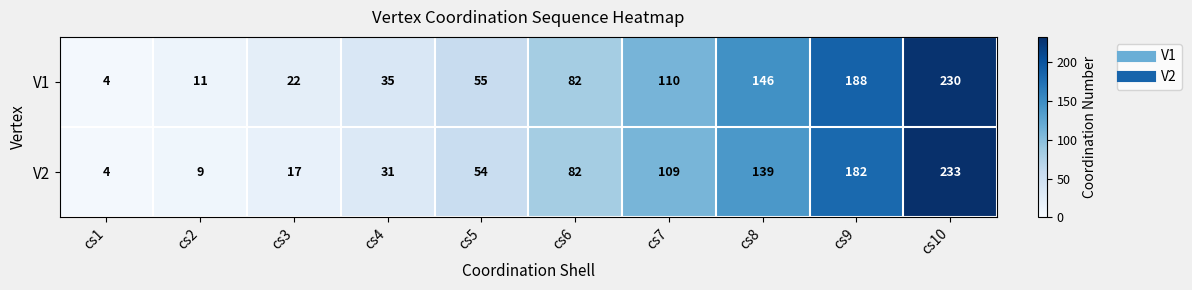

True or false: V2 has a value of 6 at cs1.

False